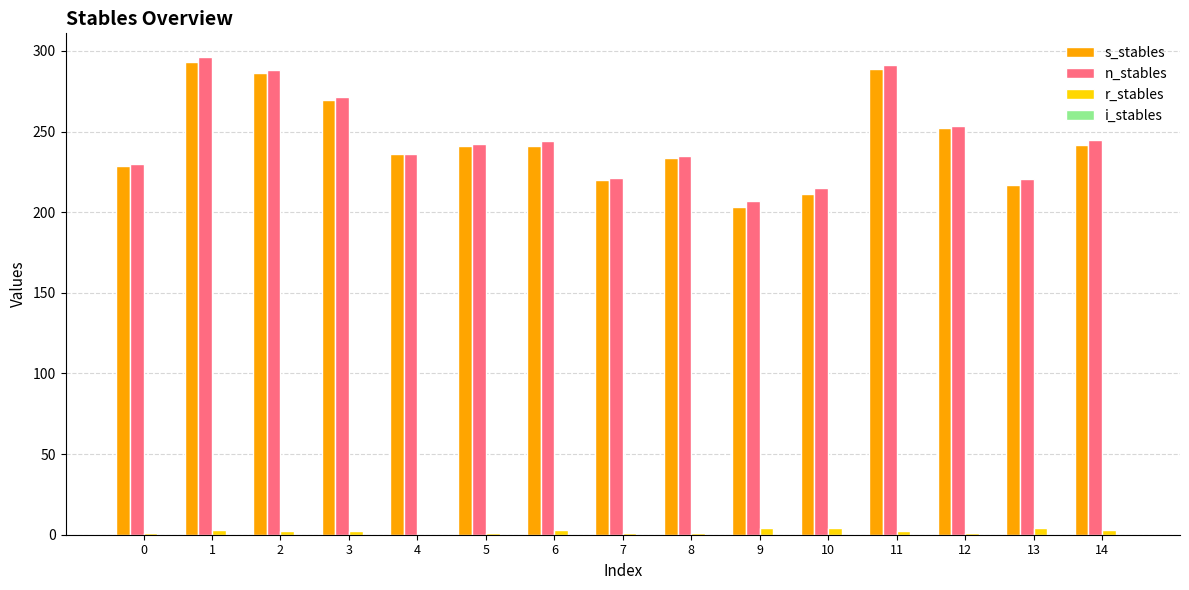

What is the maximum value for n_stables?

296.1